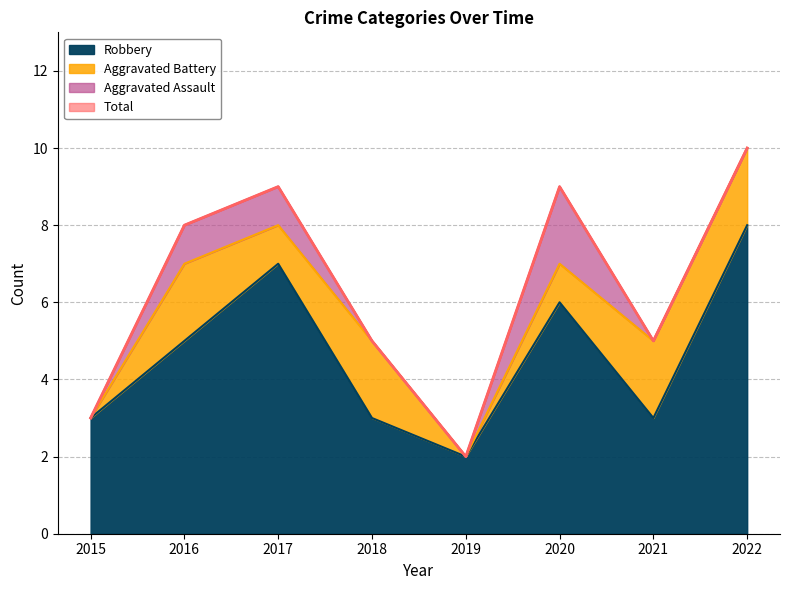

What is the value of the Robbery point at the 4th from the left?

3